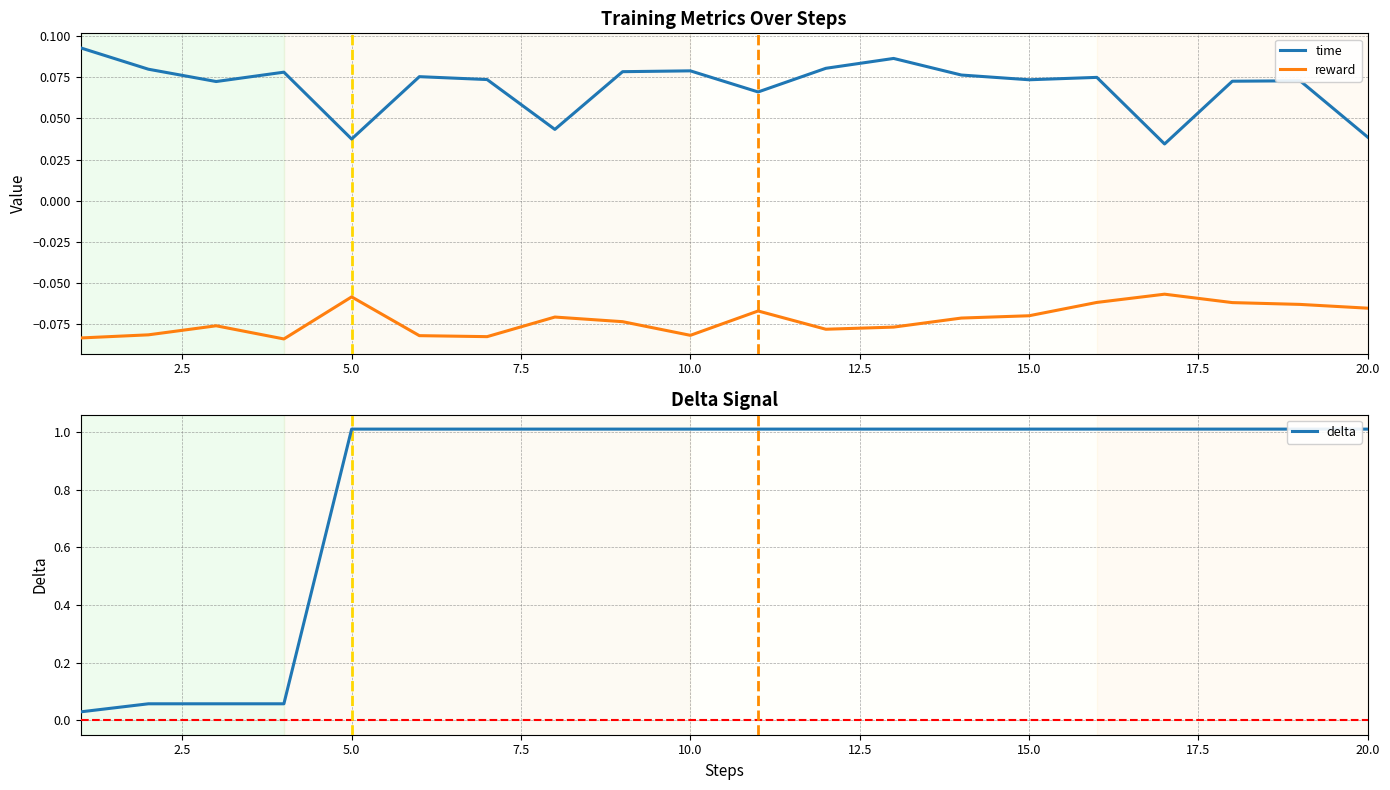

What is the sum of all reward values?

-1.4